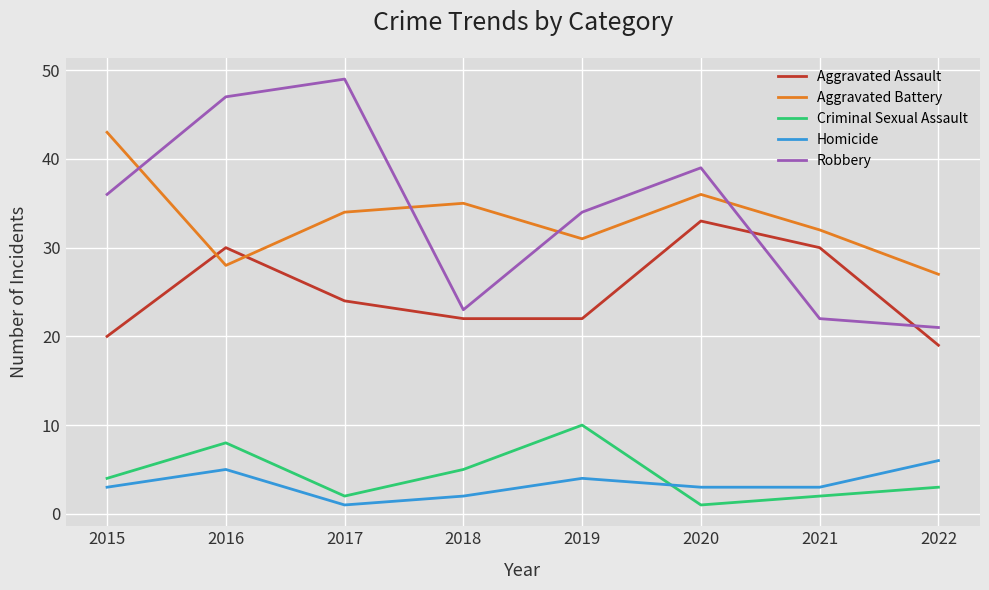

What is the difference between the highest and lowest values at 2021?

30